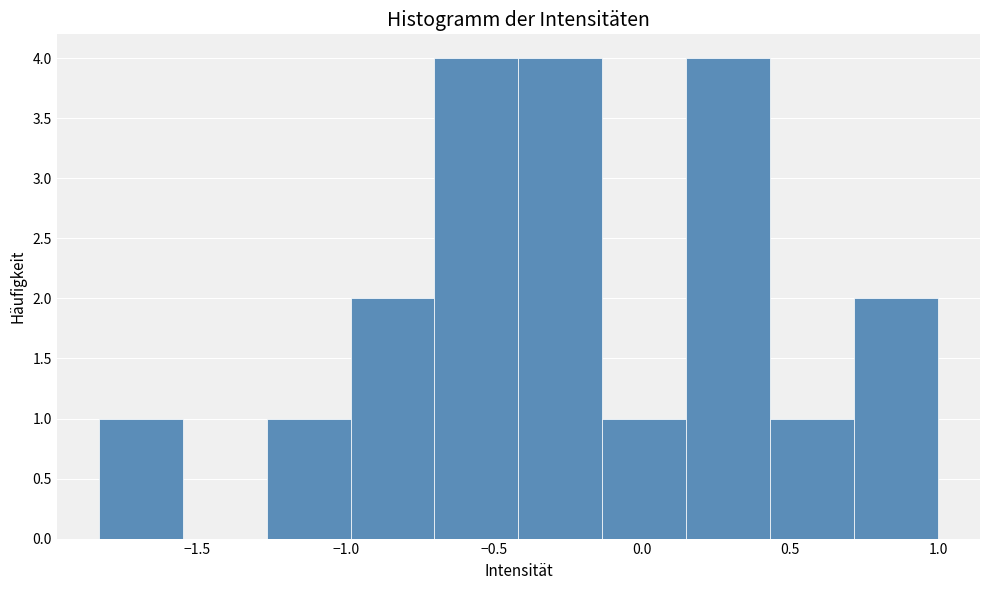

Reading left to right, transcribe this chart: for each bar, give the range it covers on the x-axis and its height. Neither the bar edges nor the heights are printed on the chart, so give them approximately, as read against the axes.

-1.85 to -1.55: 1
-1.55 to -1.25: 0
-1.25 to -1.00: 1
-1.00 to -0.70: 2
-0.70 to -0.40: 4
-0.40 to -0.15: 4
-0.15 to 0.15: 1
0.15 to 0.45: 4
0.45 to 0.70: 1
0.70 to 1.00: 2